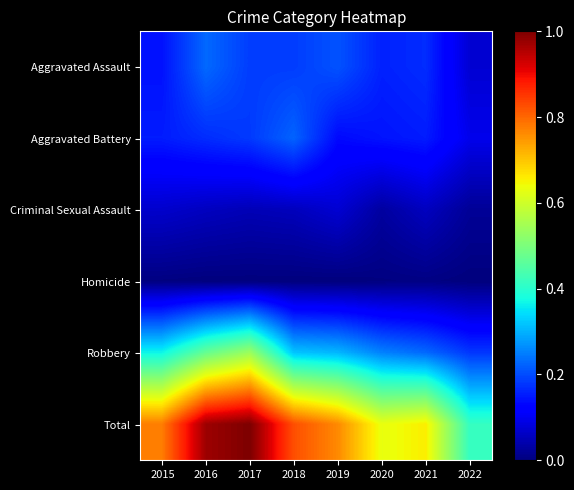

Which series changed the most between 2018 and 2021?

Total